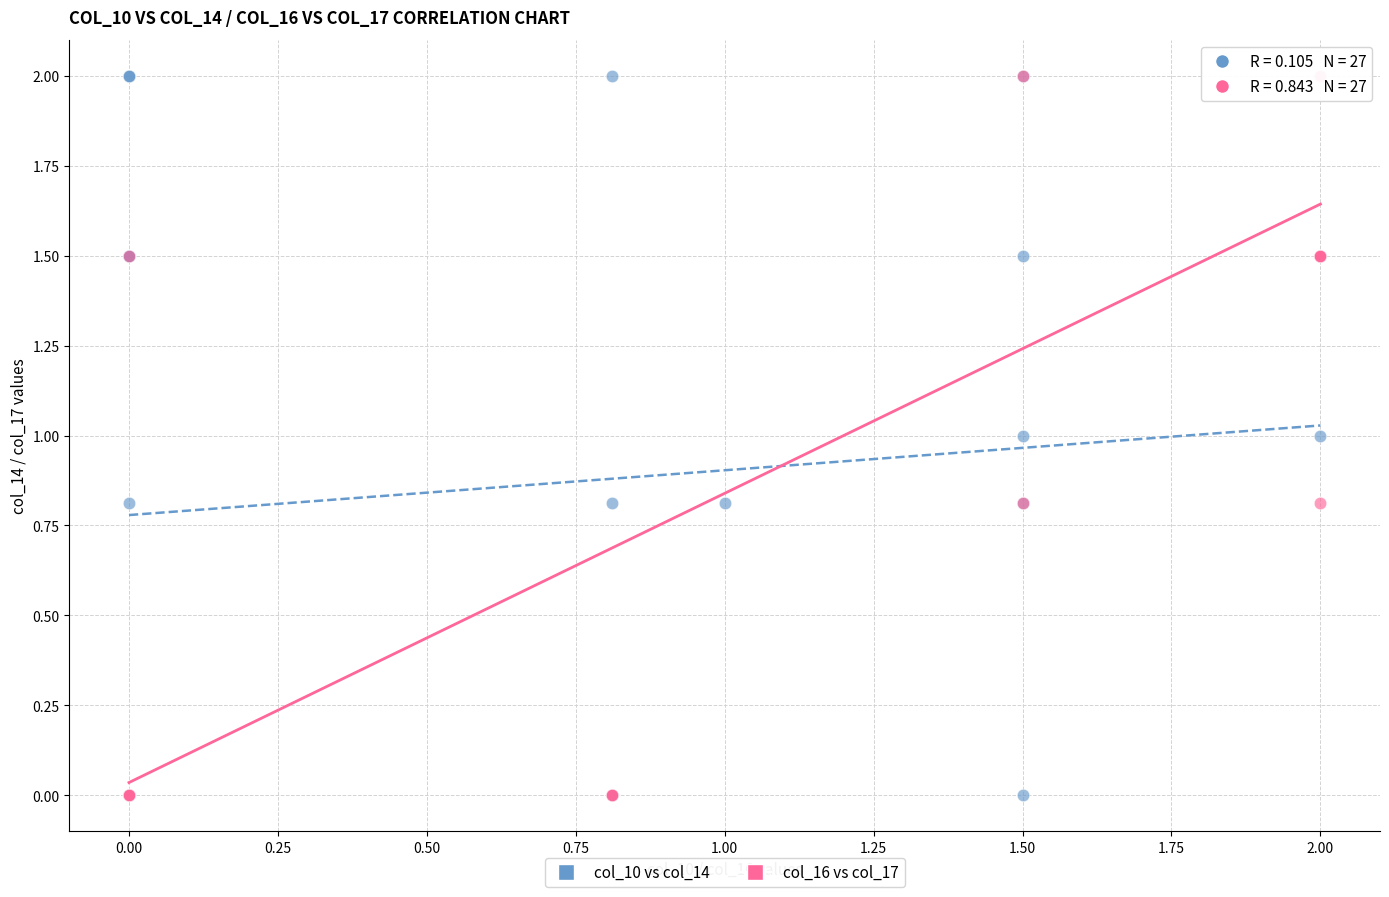

What are all the series names shown in the legend?

col_10 vs col_14, col_16 vs col_17